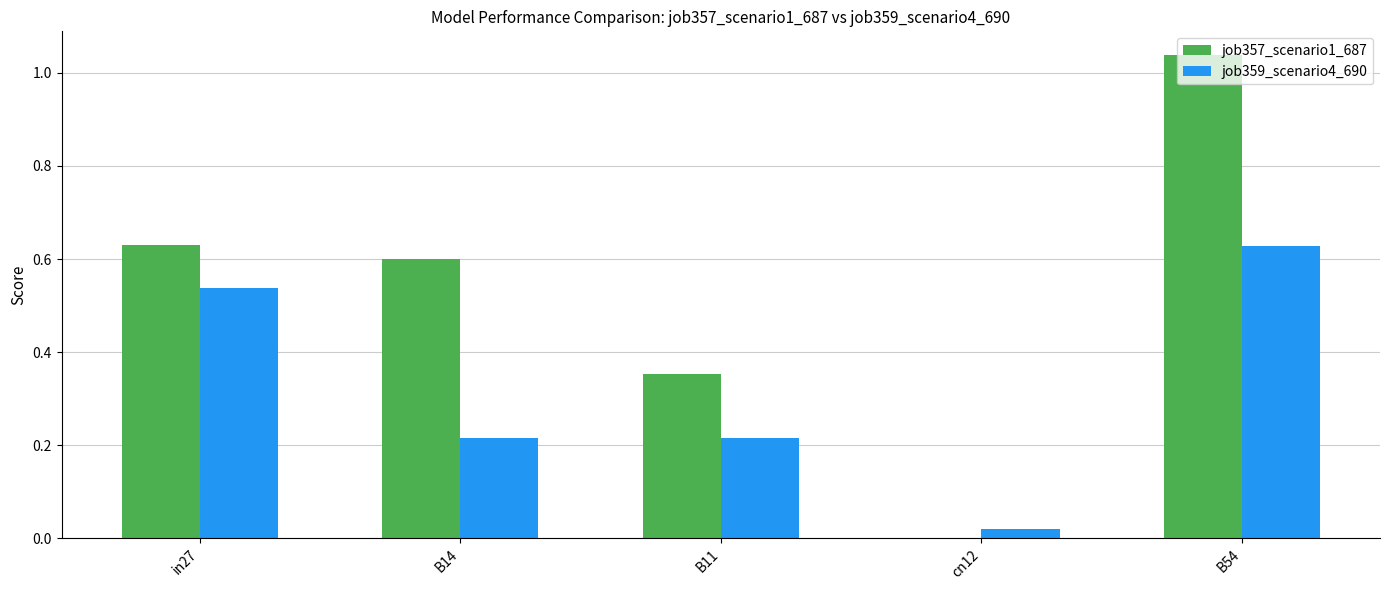

Which series changed the most between B11 and cn12?

job357_scenario1_687